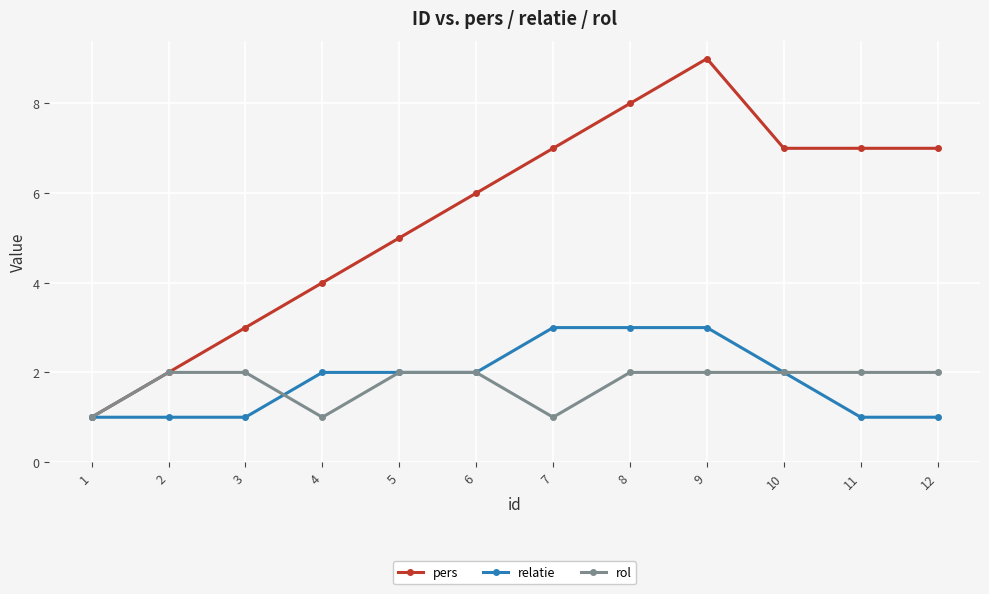

The value of pers at 10 is 7. True or false?

True